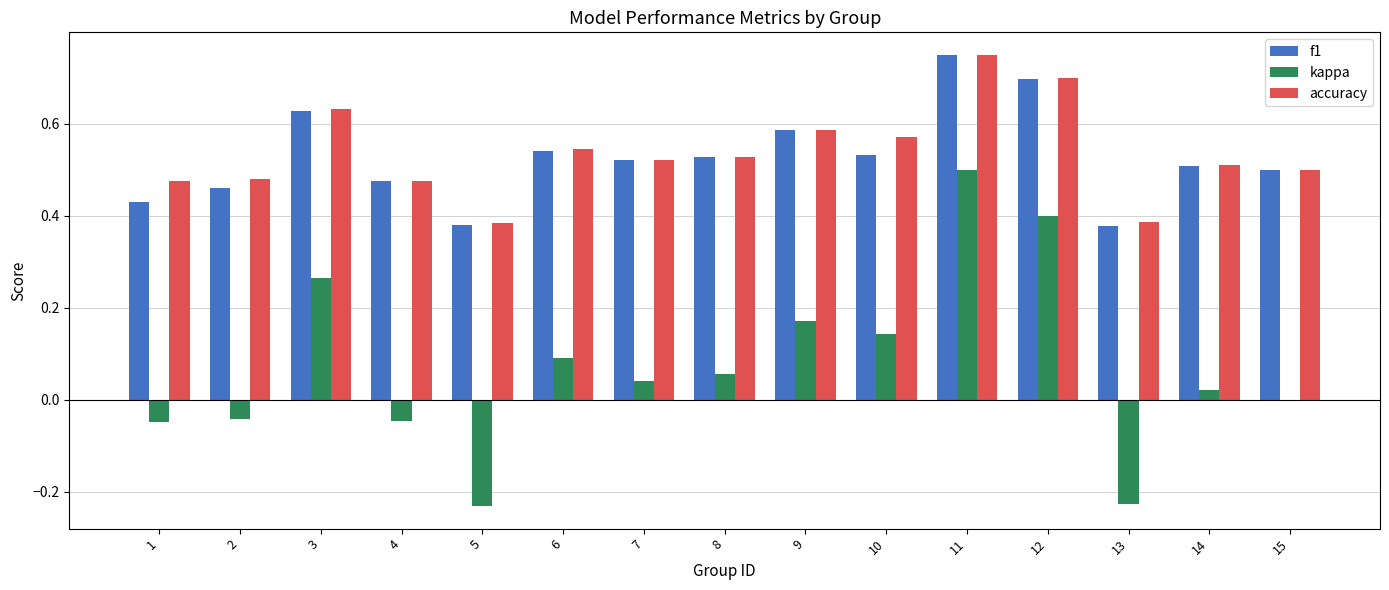

The accuracy series shows 0.5 at 4. True or false?

True